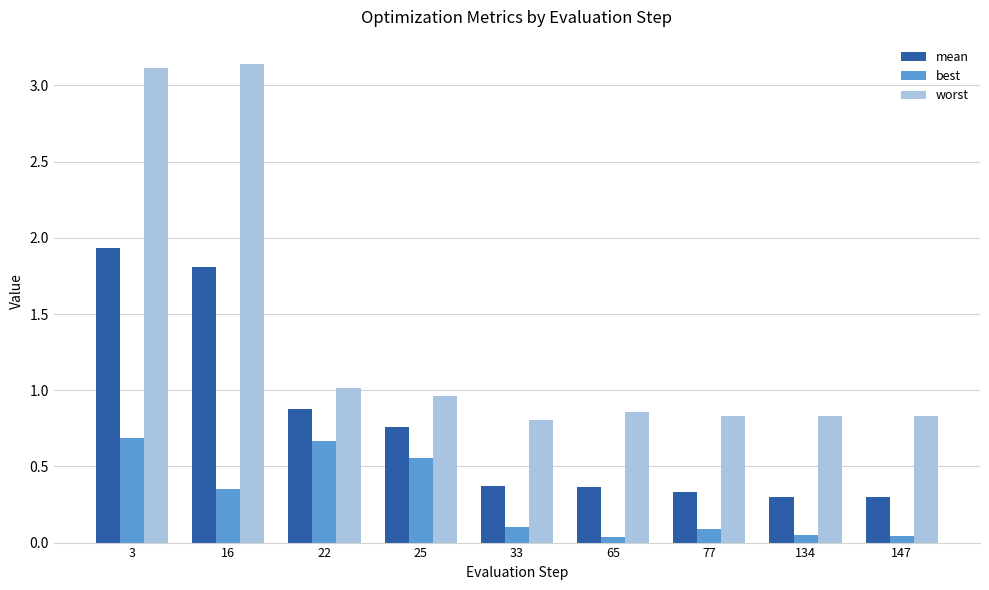

What is the sum of all best values?

2.6